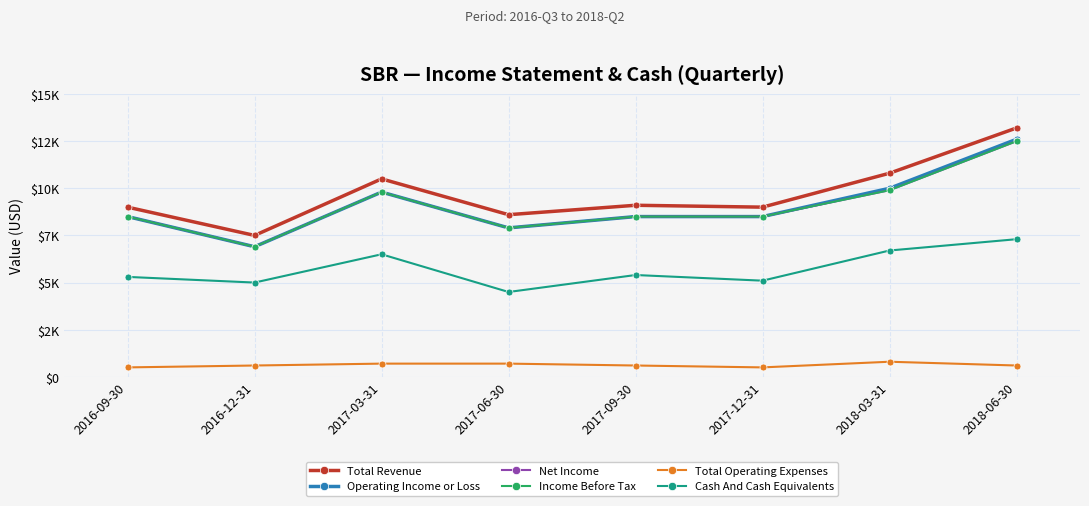

What is the approximate value of Income Before Tax at 2018-03-31, to the nearest 50?

9900